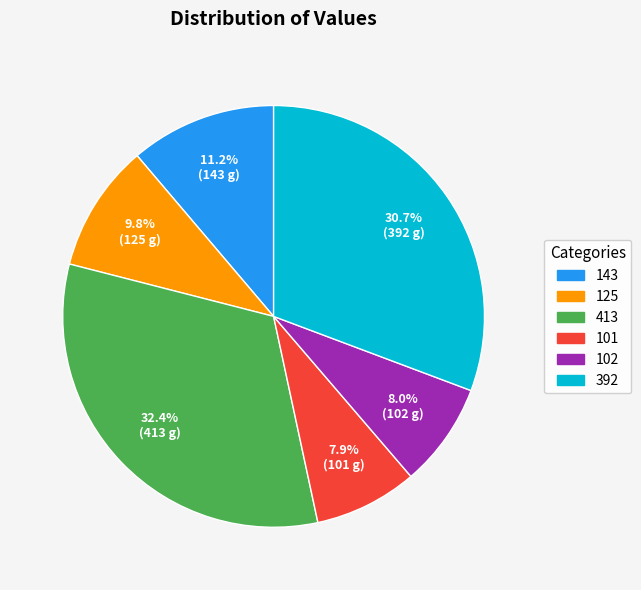

Which has a higher value, 101 or 392?

392